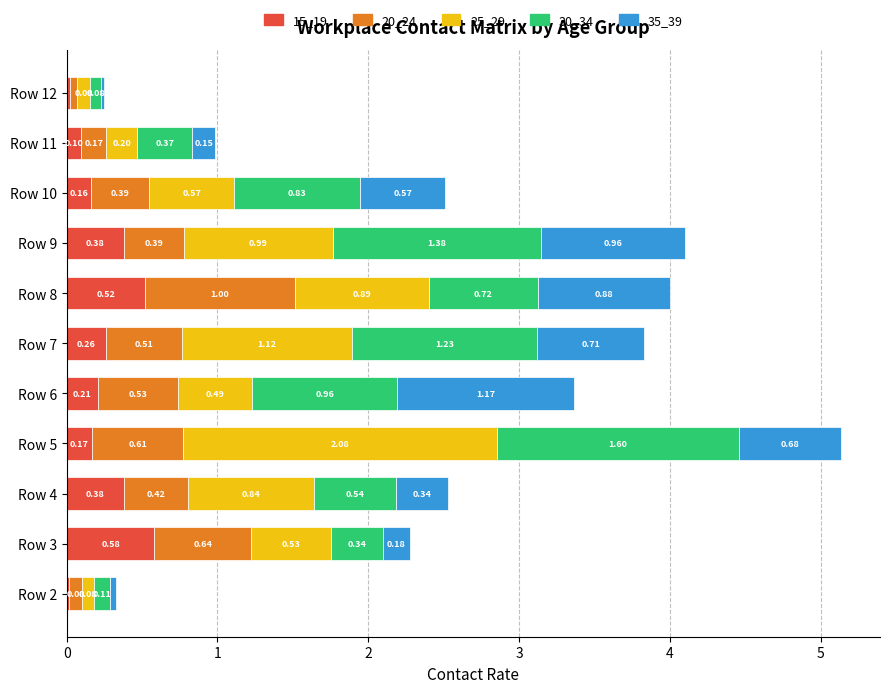

At which category is the sum across all series the highest?

Row 5